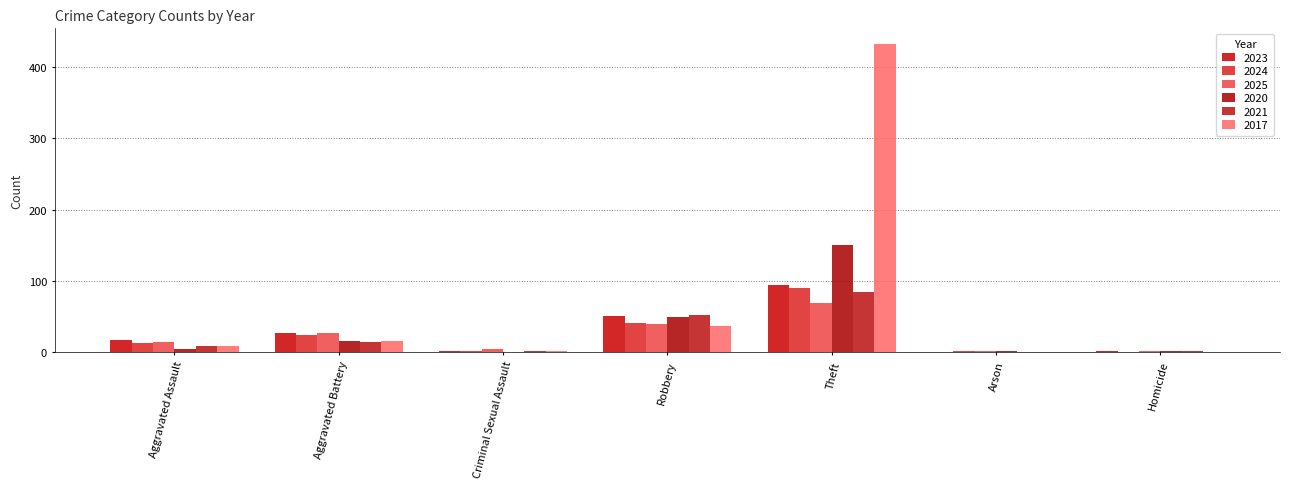

How many categories are shown in the chart?

7